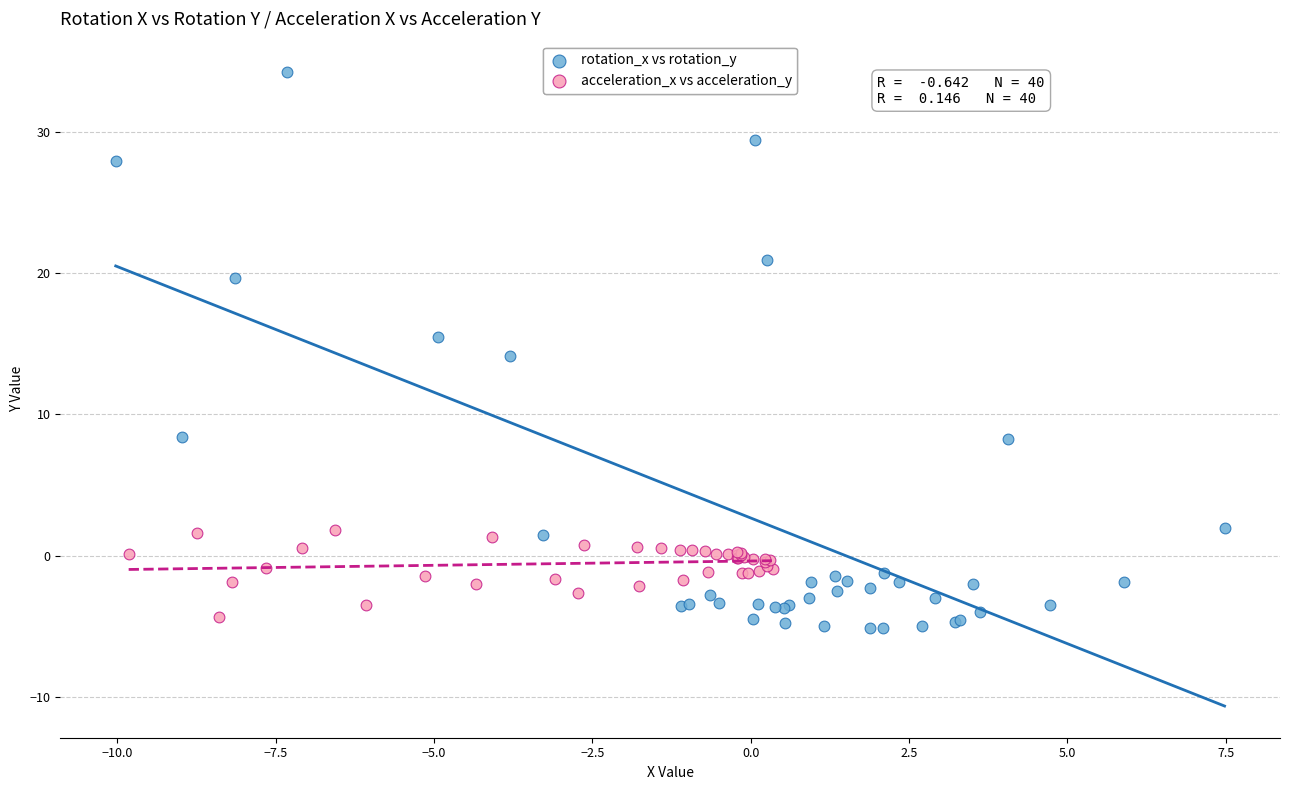

What are all the series names shown in the legend?

rotation_x vs rotation_y, acceleration_x vs acceleration_y